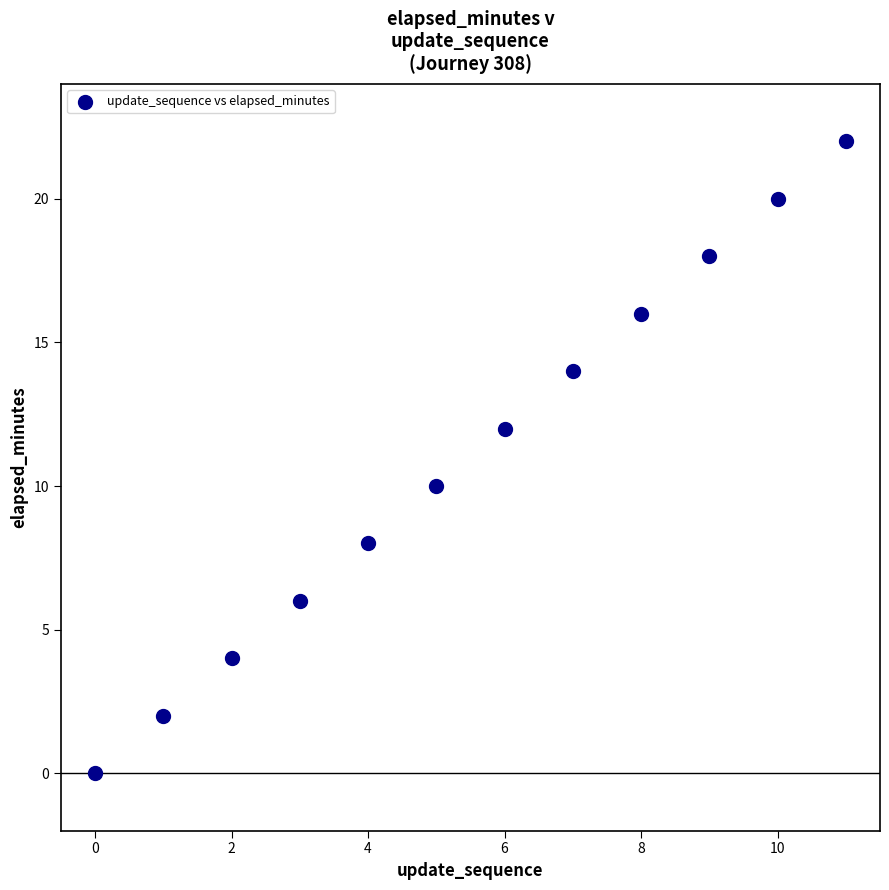

What is the average Y value?

11